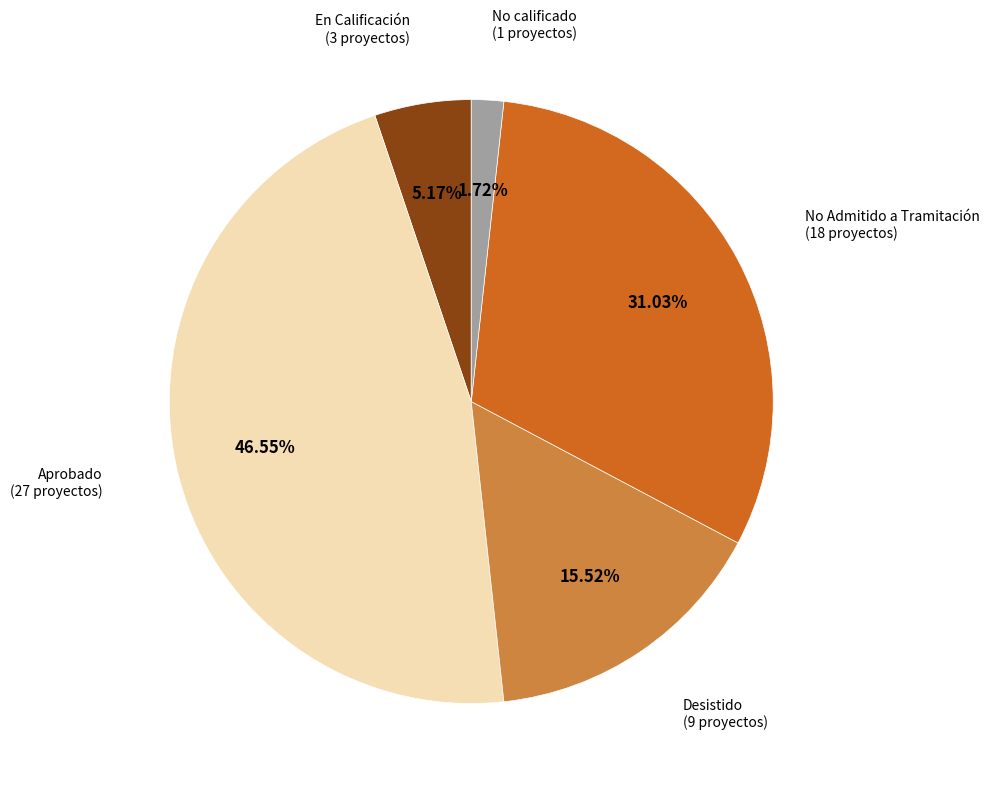

Does any single category account for the majority?

No